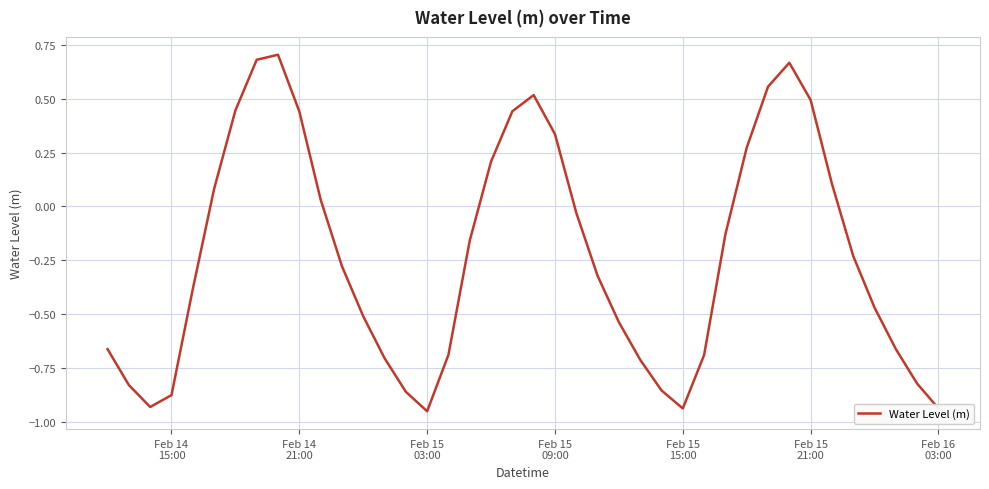

How many interior local peaks (higher than both neighbors) does the data have?

3